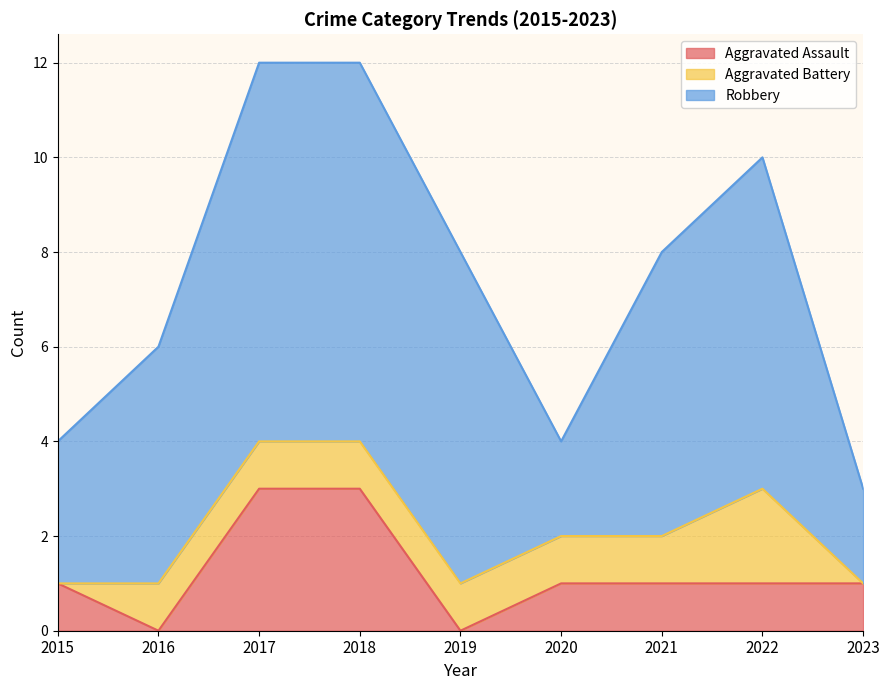

At which label does Robbery reach its peak?

2017